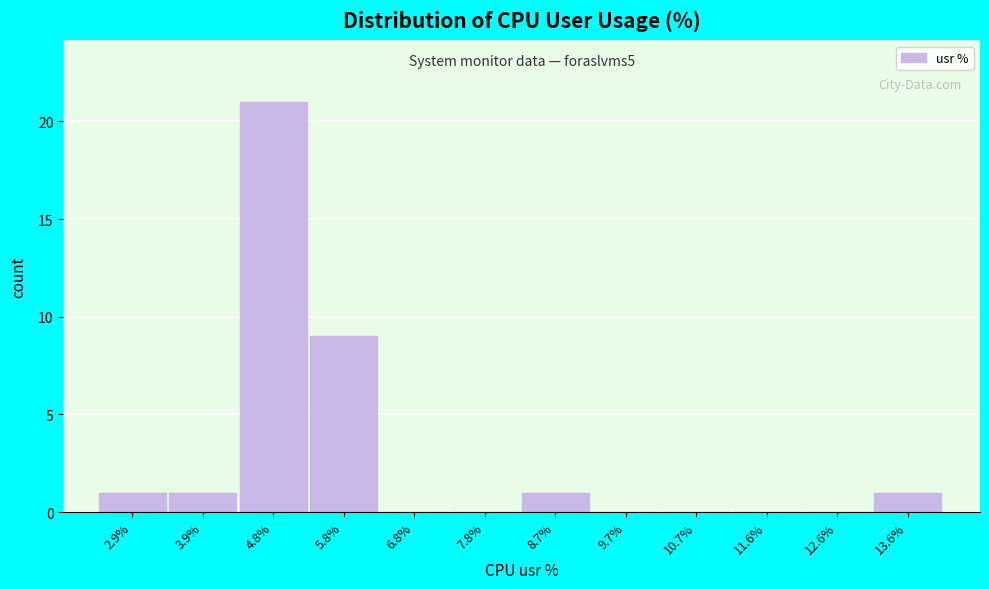

Reading left to right, transcribe all the data shown in this chart.

2.9%=1	3.9%=1	4.8%=21	5.8%=9	6.8%=0	7.8%=0	8.7%=1	9.7%=0	10.7%=0	11.6%=0	12.6%=0	13.6%=1